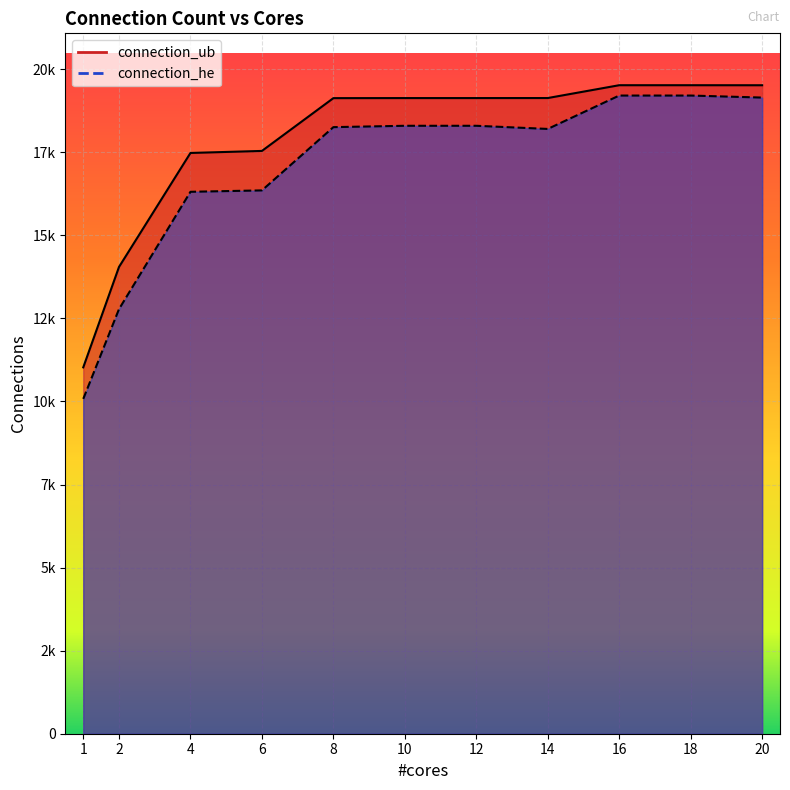

Which series changed the most between 4 and 8?

connection_he